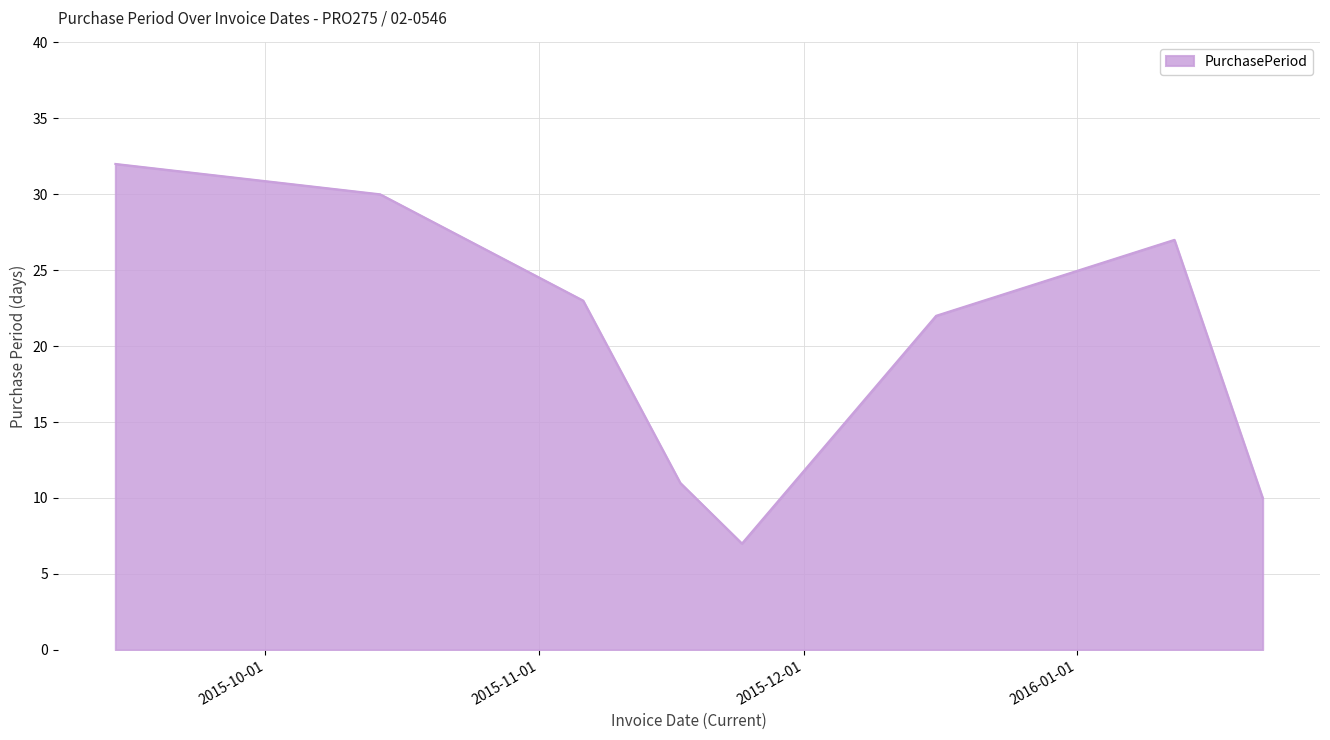

What is the minimum value shown in the chart?

7